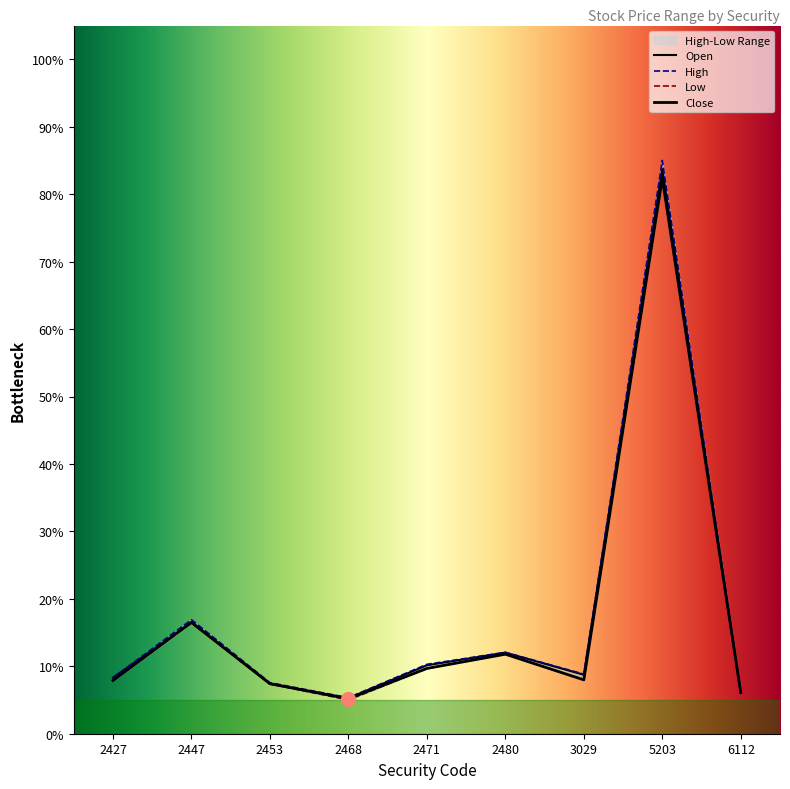

At 3029, list the series in order from largest to smallest.

High, Open, Low, Close